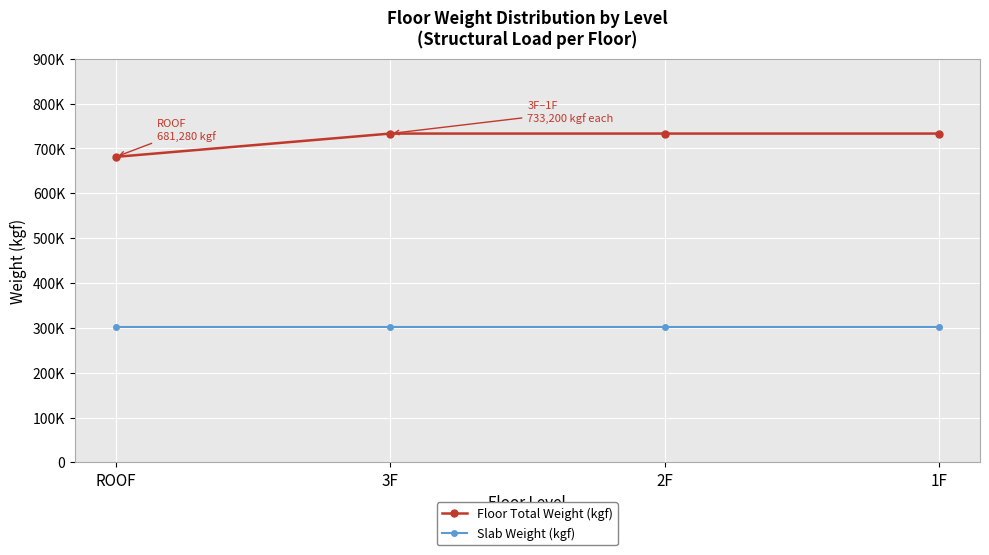

What is the maximum value for Floor Total Weight (kgf)?

733200